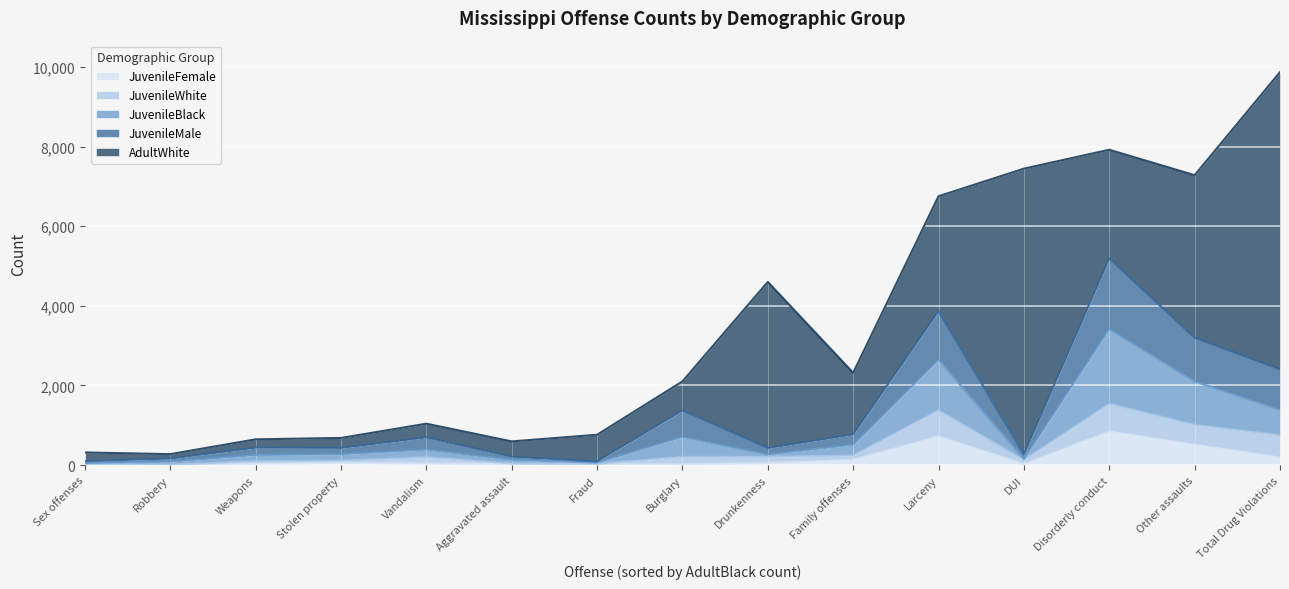

How many lines are shown in the chart?

5